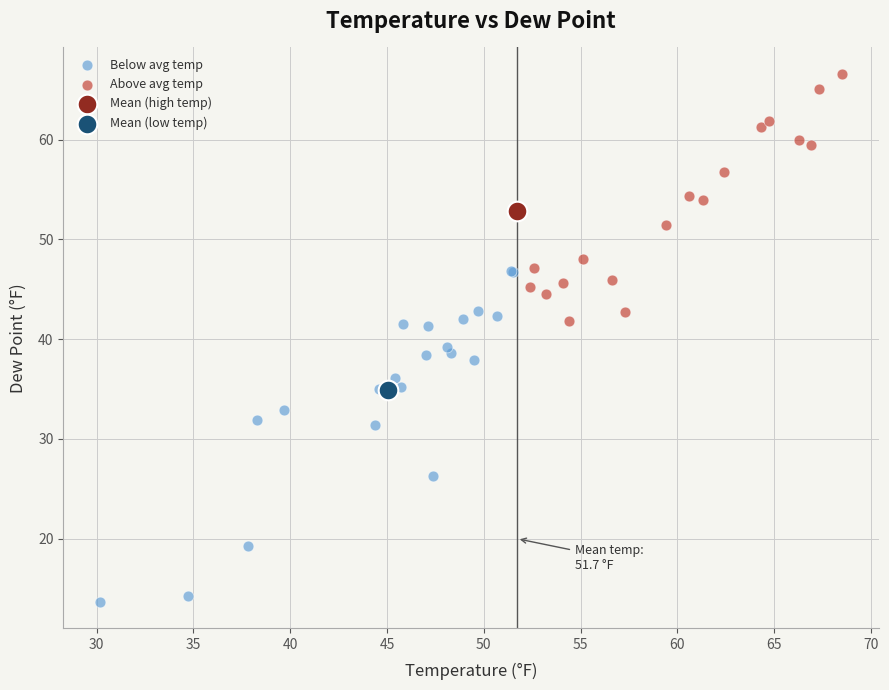

Which series reaches the maximum Y coordinate?

Above avg temp